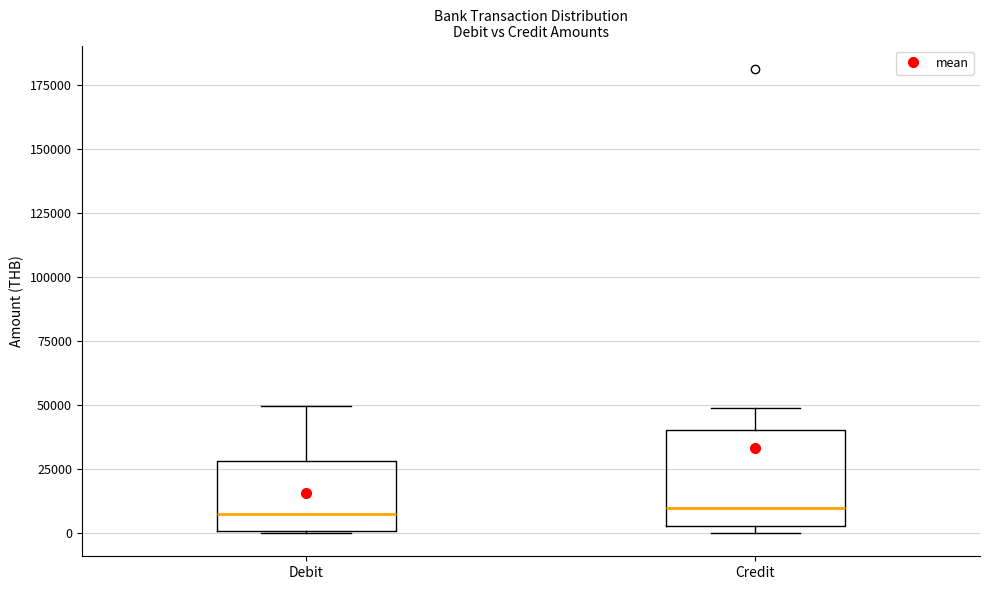

Reading left to right, transcribe this box plot: for each box, give where its median line is, the range the box spans, and where its two whiskers end, as read against the y-axis. The values are not printed on the chart, so give them approximately, as read against the axis.

Debit: median 5000, box 0 to 30000, whiskers 0 to 50000
Credit: median 10000, box 5000 to 40000, whiskers 0 to 50000